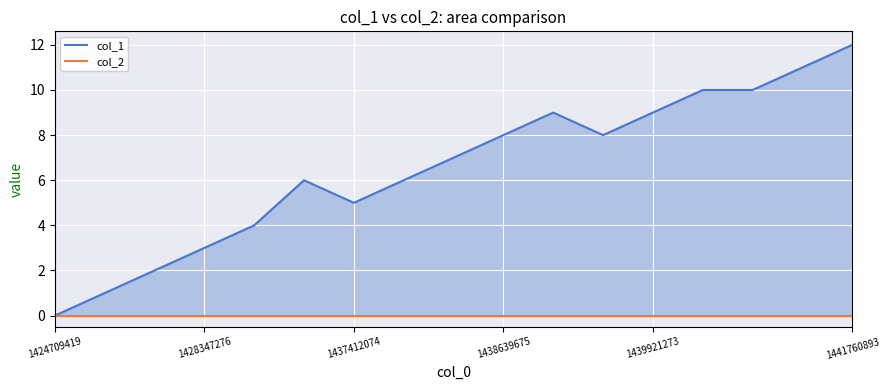

Rank the categories by value from highest to lowest.

16, 15, 13, 14, 10, 12, 9, 11, 8, 1441760893, 7, 6, 1439921273, 1438639675, 1437412074, 1428347276, 1424709419